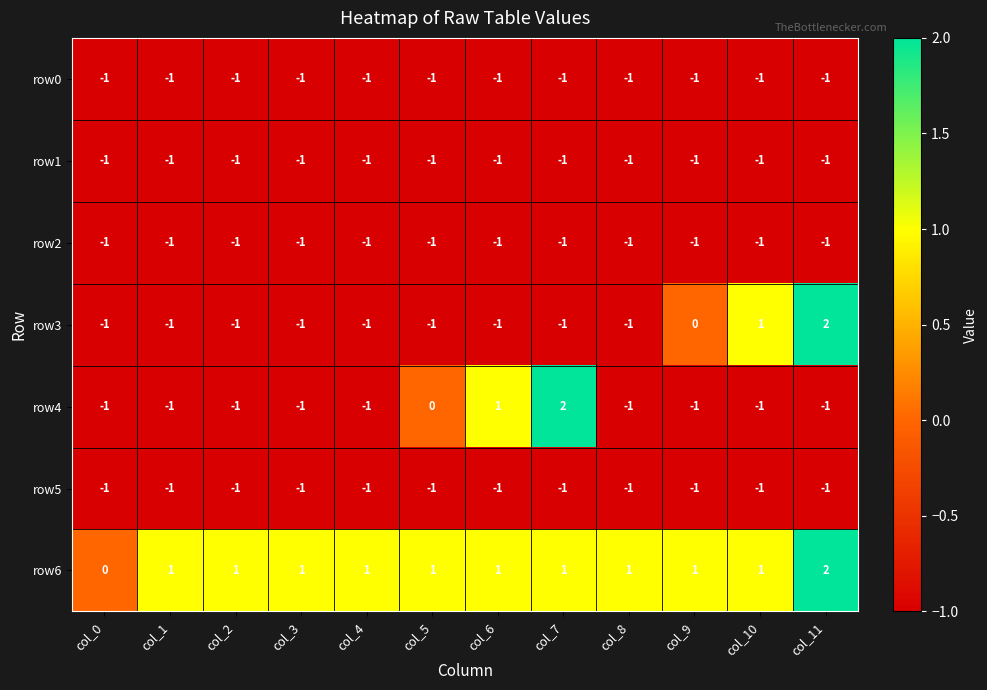

At which category is the sum across all series the highest?

col_11